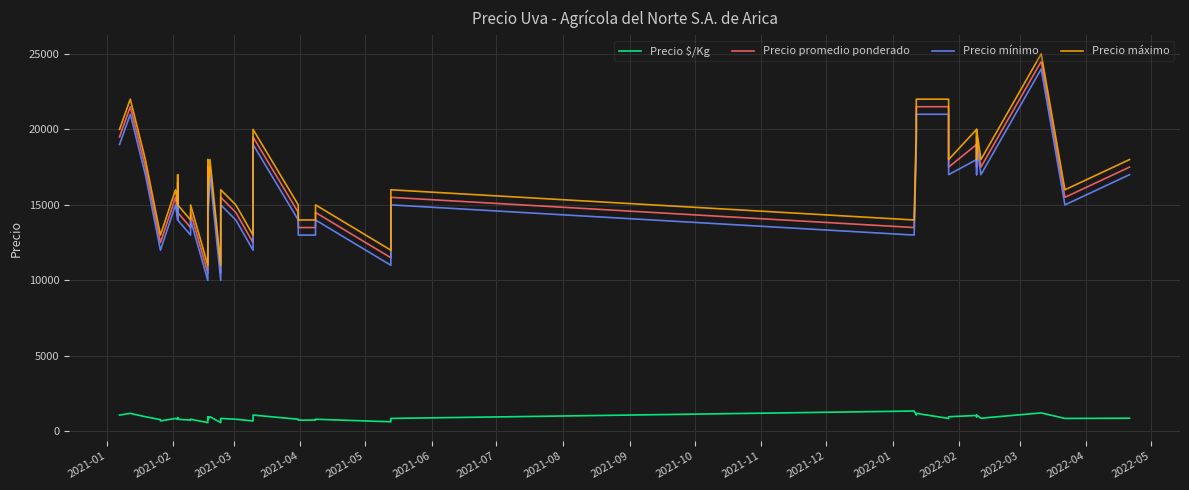

How many lines are shown in the chart?

4